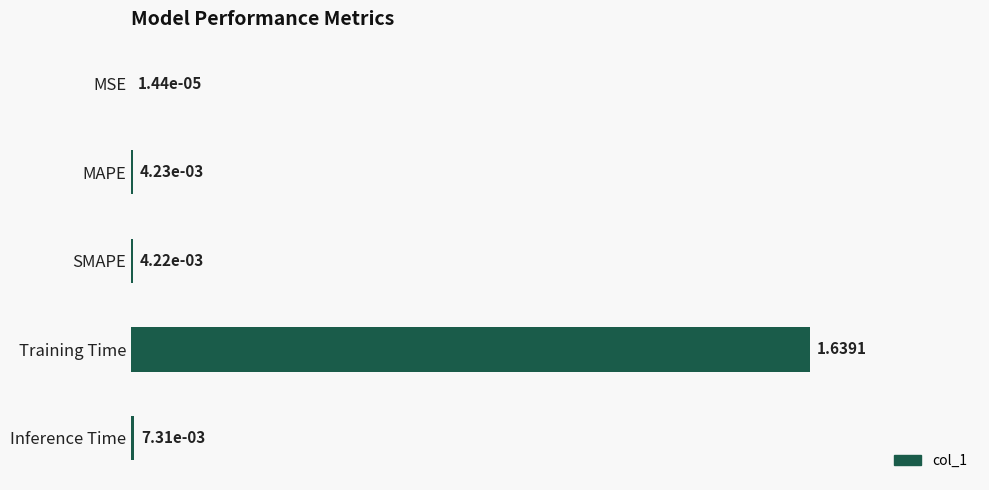

What is the sum of all values?

1.7